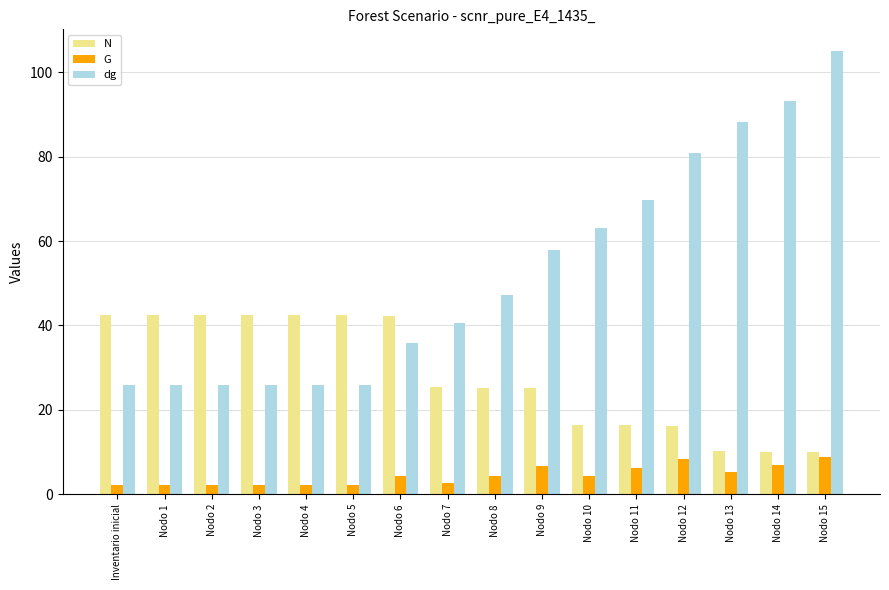

What position from the right is Nodo 10?

6